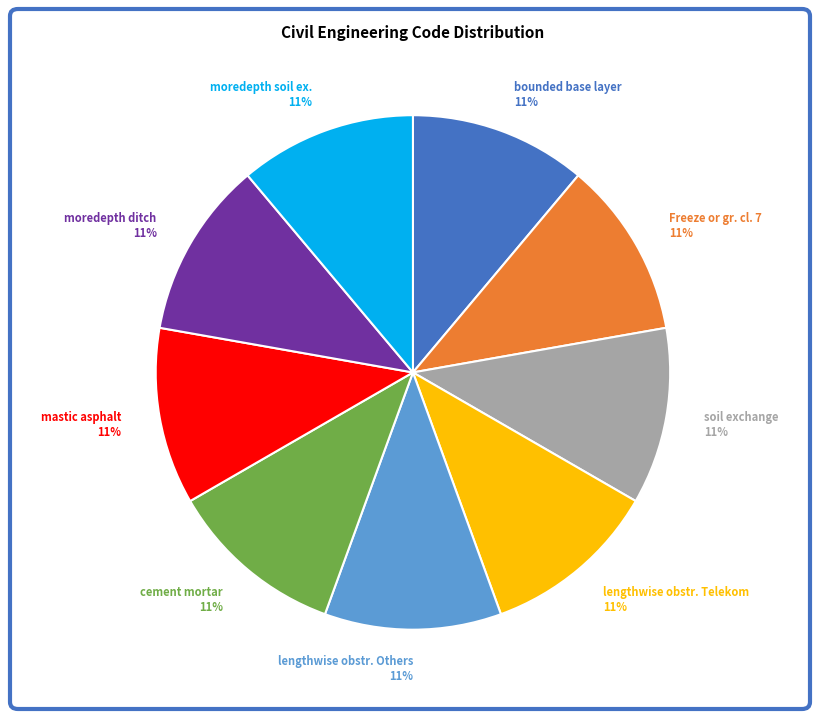

Does any single category account for the majority?

No